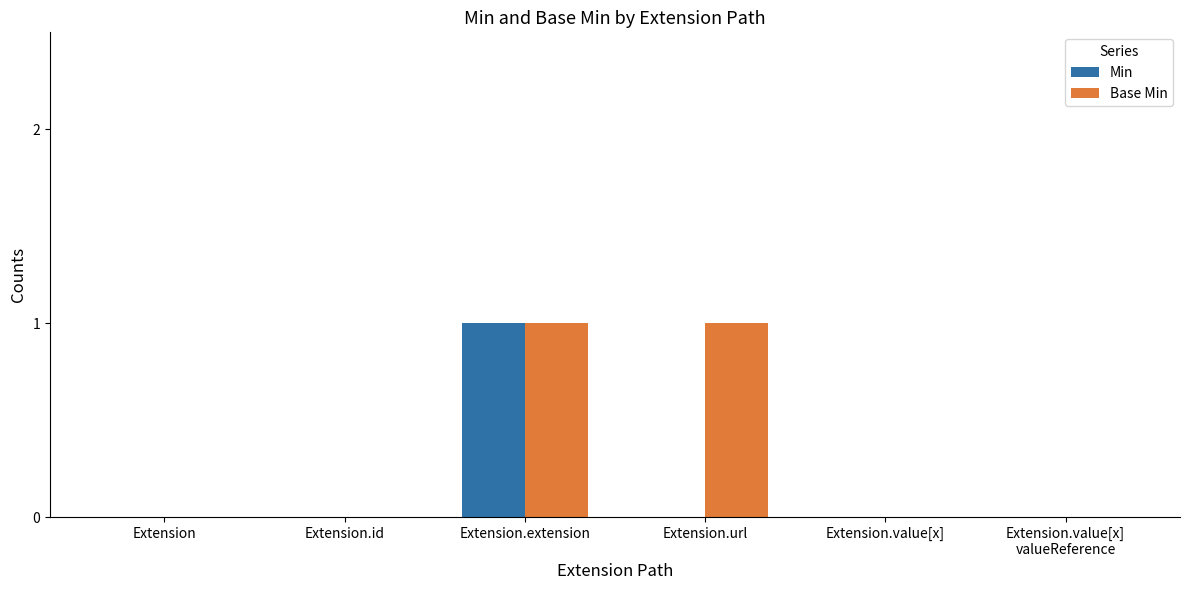

Is it true that Base Min equals 0 at Extension.id?

True